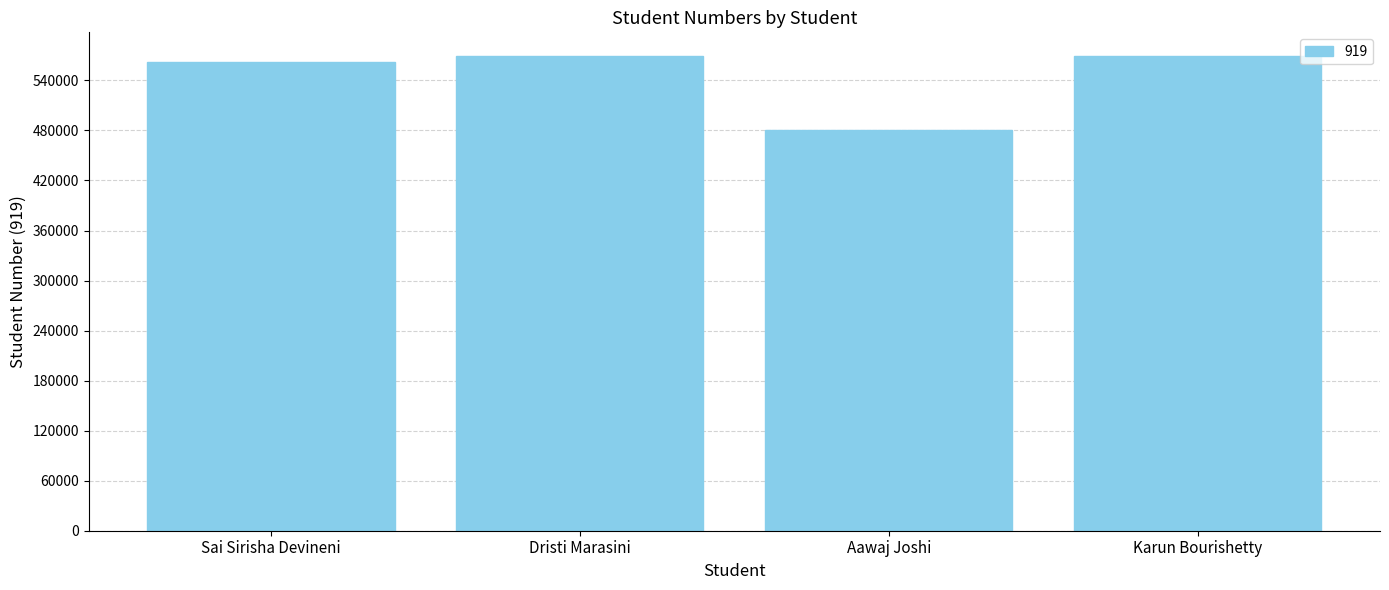

What is the label of the 1st bar from the right?

Karun Bourishetty